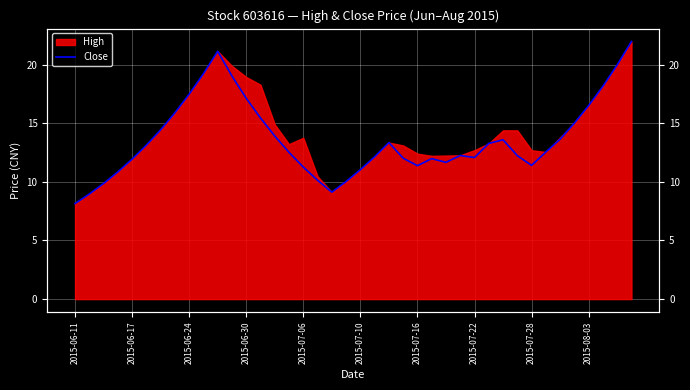

Count the number of categories in the chart.

40